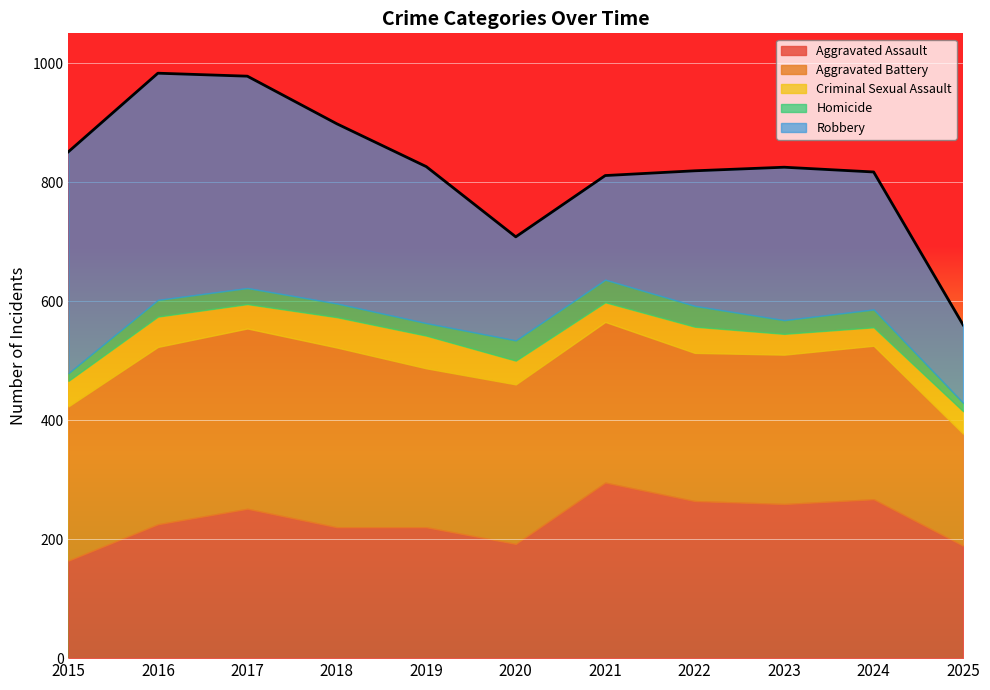

How many lines are shown in the chart?

5